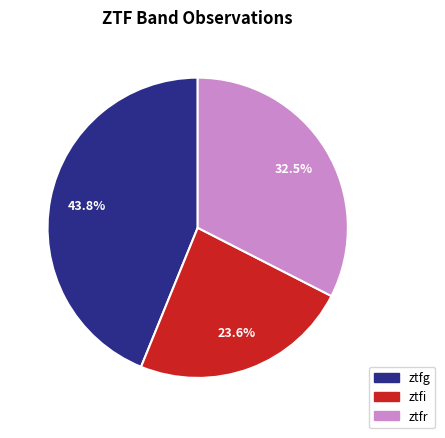

How many segments does this pie chart have?

3